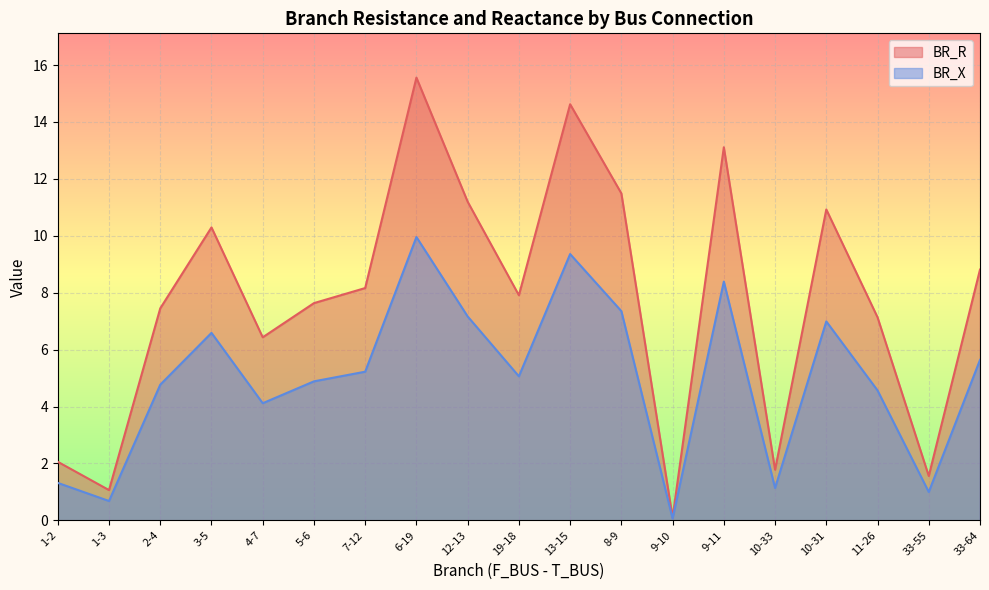

What is the value of the BR_R point at the 14th from the left?

13.1